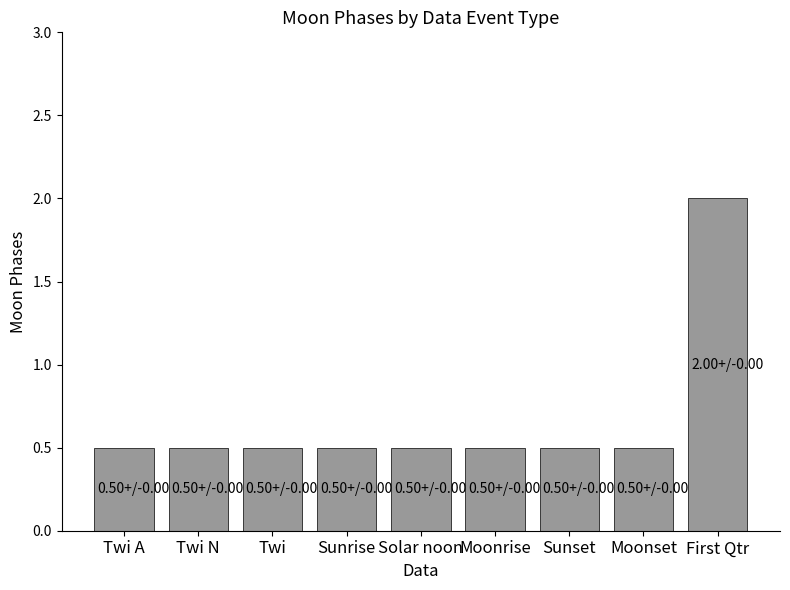

What is the sum of the values at First Qtr and Twi N?

2.5